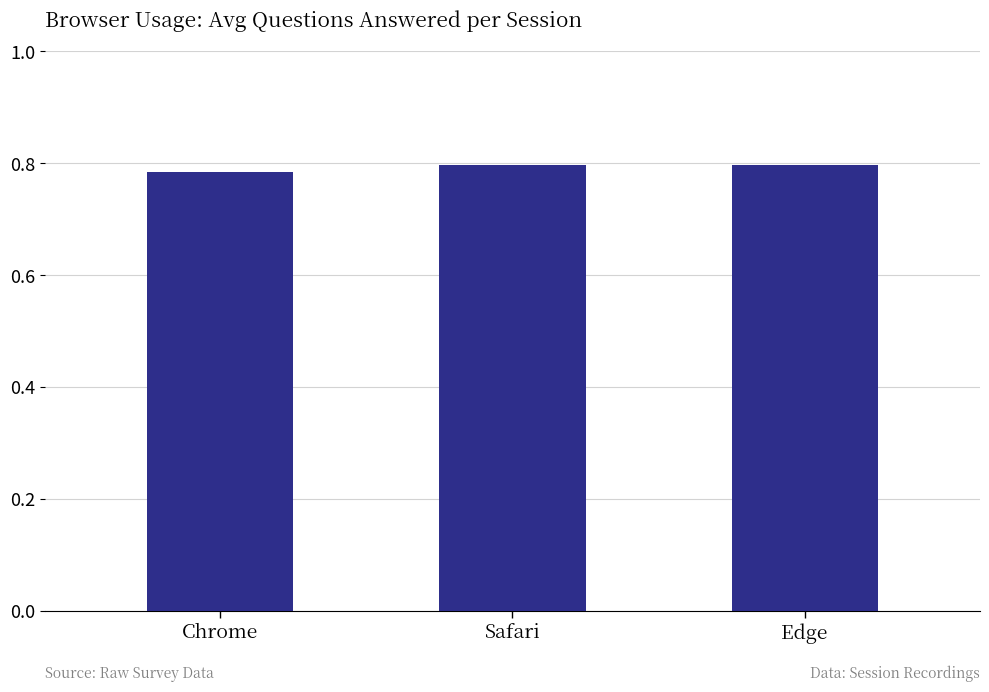

What is the sum of all values?

2.4